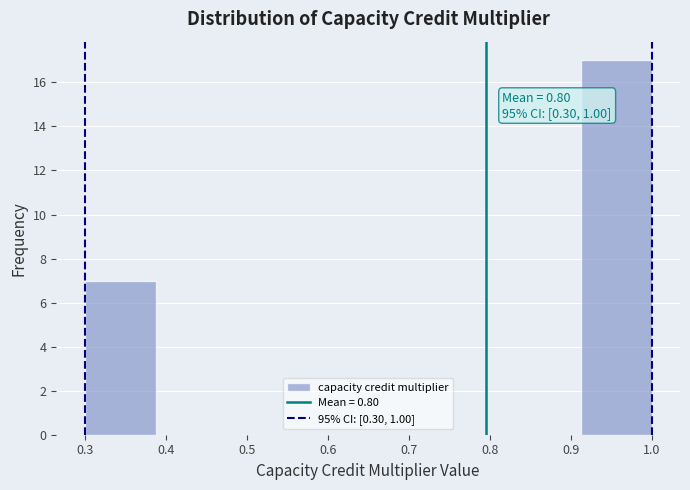

Which range on the x-axis has the tallest bar?

0.91 to 1.00